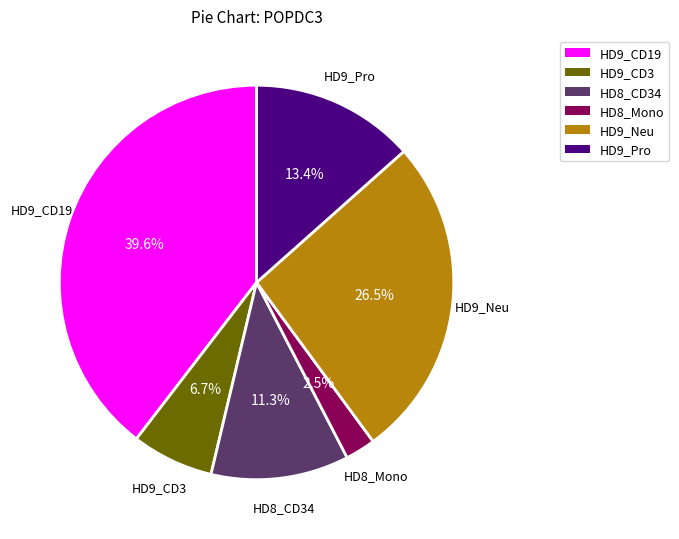

To the nearest percent, what is the difference between the HD9_CD3 and HD9_CD19 slice percentages?

33%